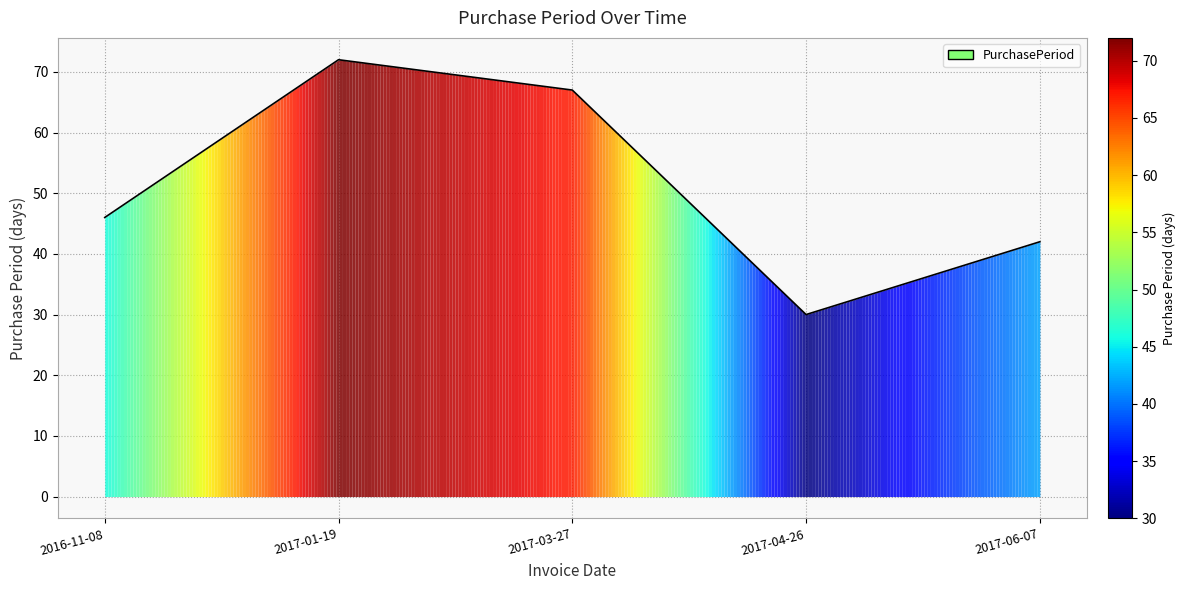

What is the change in value from 2017-01-19 to 2017-06-07?

-30